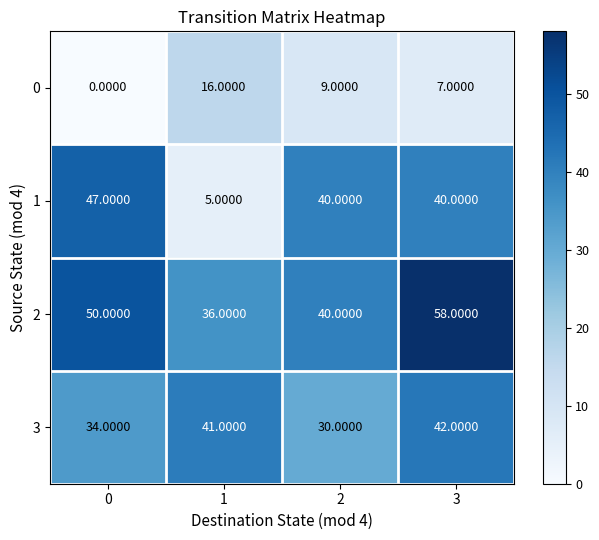

List the series in order of their peak value, highest first.

2, 1, 3, 0